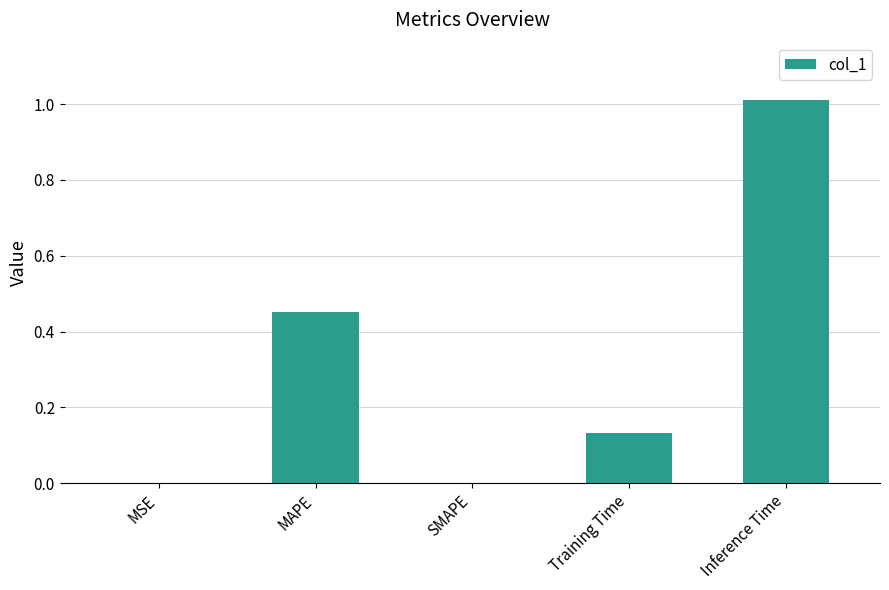

Count the number of data series in this chart.

1